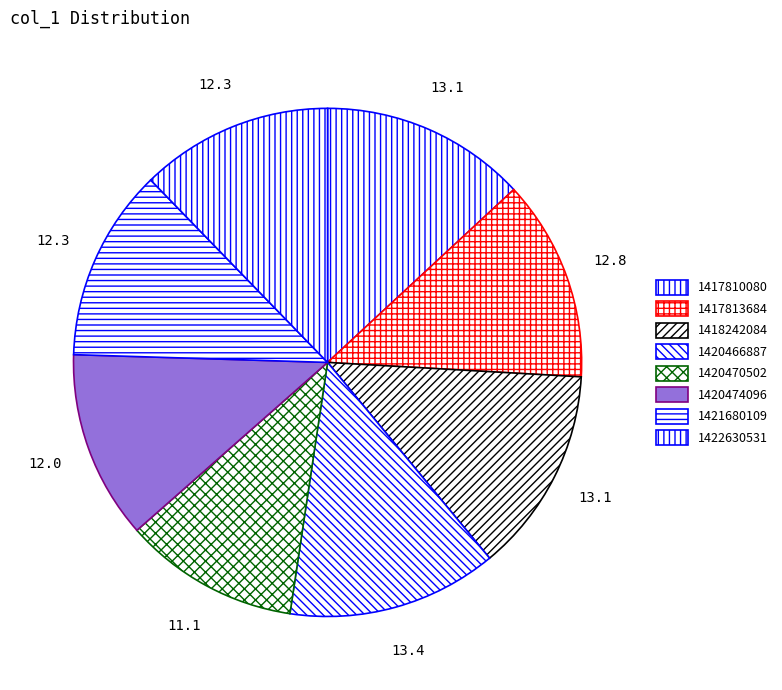

Does any single category account for the majority?

No